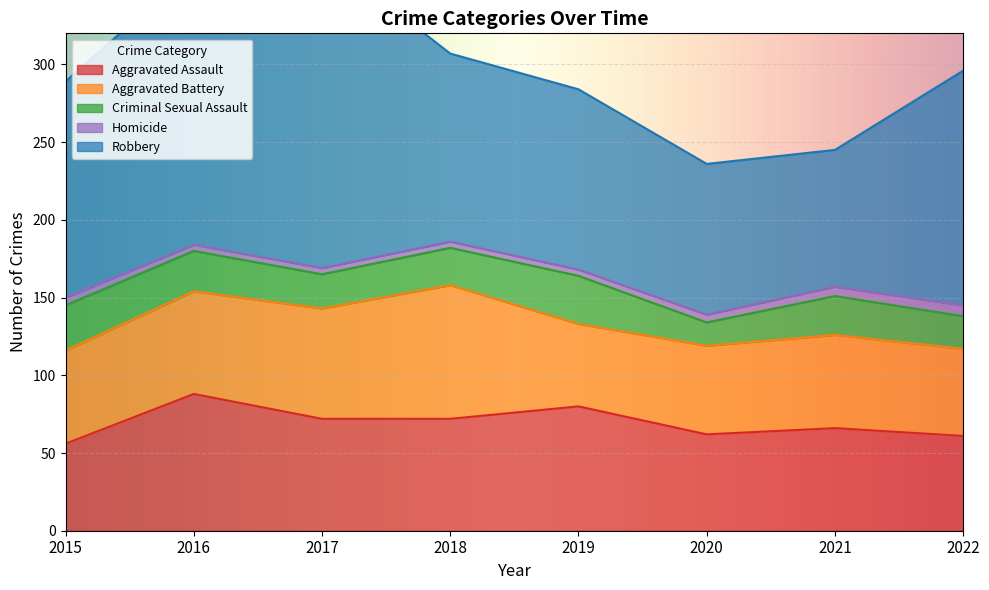

How many data points in Aggravated Assault are above 72?

2